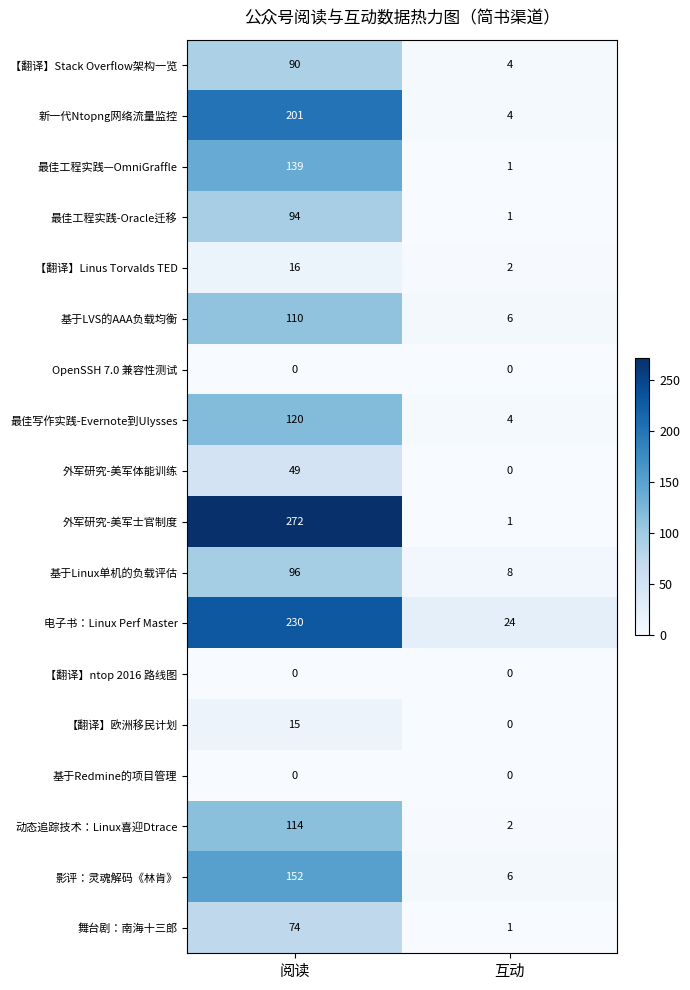

At how many categories does at least one series exceed 44?

1